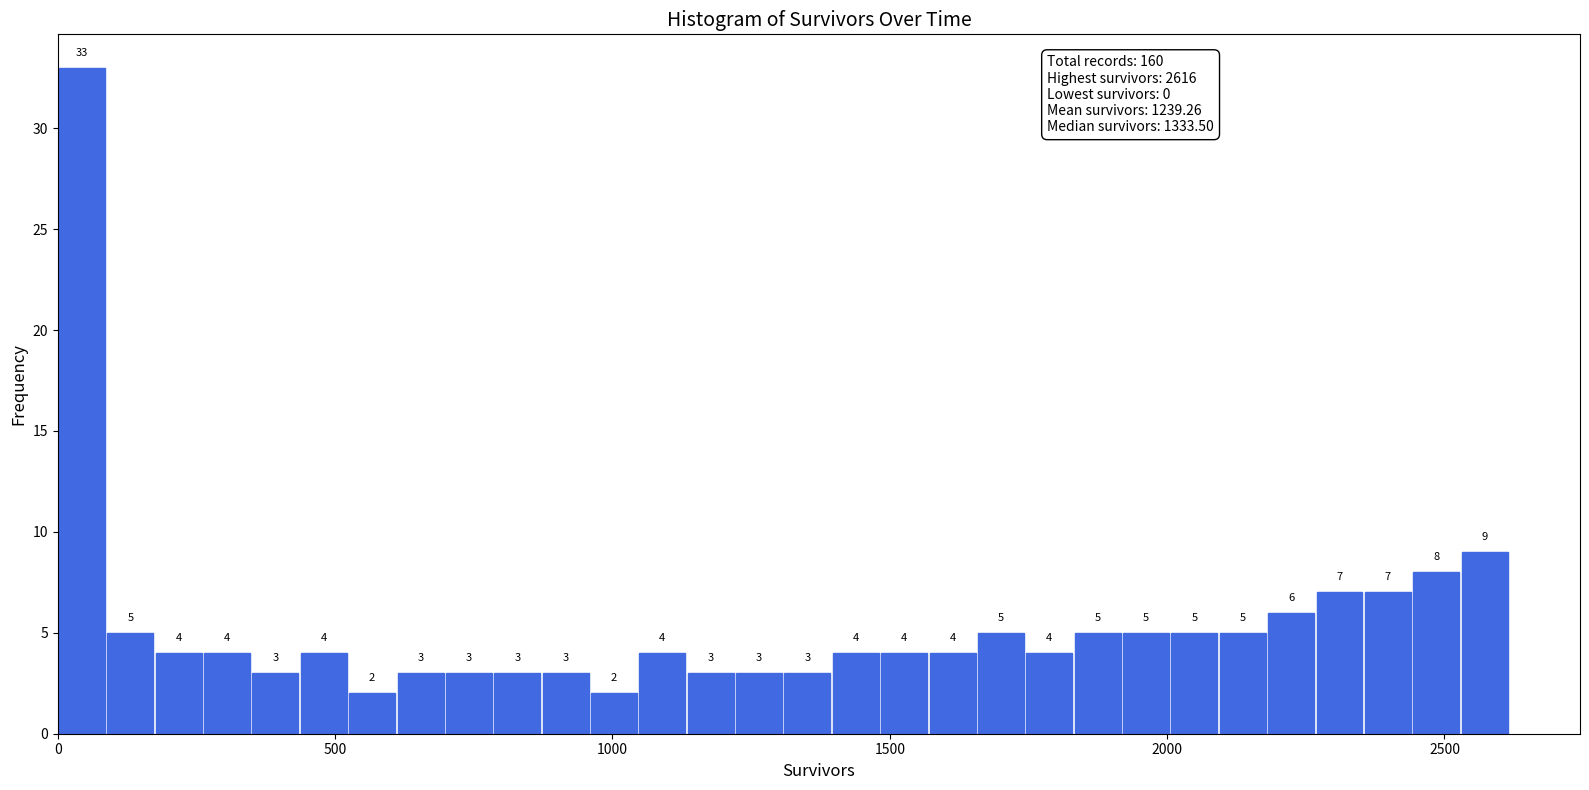

Read against the x-axis, roughly where is the centre of the tallest bar?

50